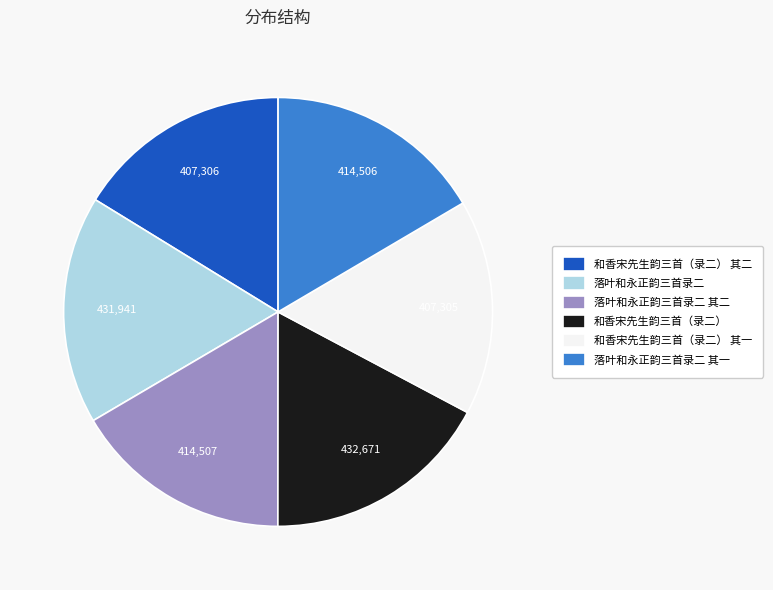

Does 落叶和永正韵三首录二 其一 account for over 50% of the chart?

No